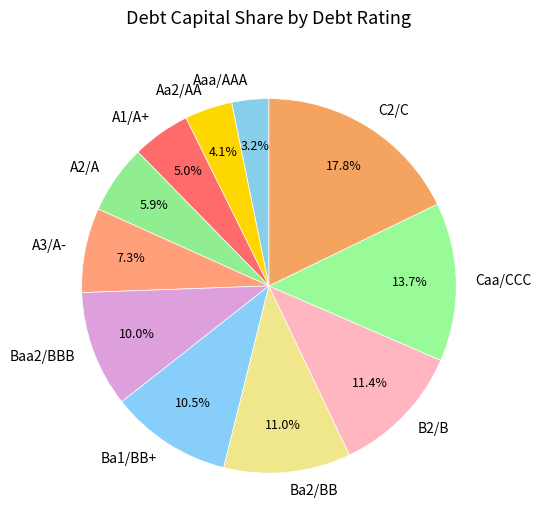

To the nearest percent, what is the difference between the largest and smallest slice percentages?

15%